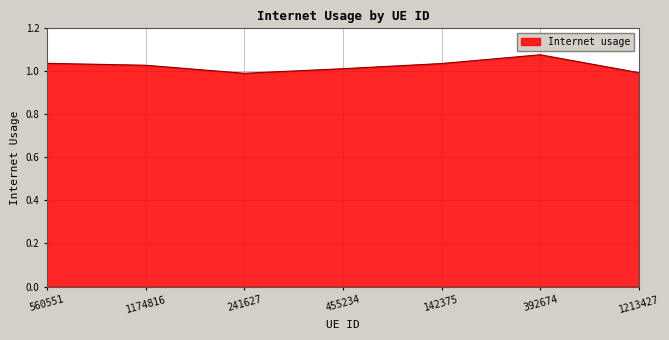

What position from the right is 392674?

2